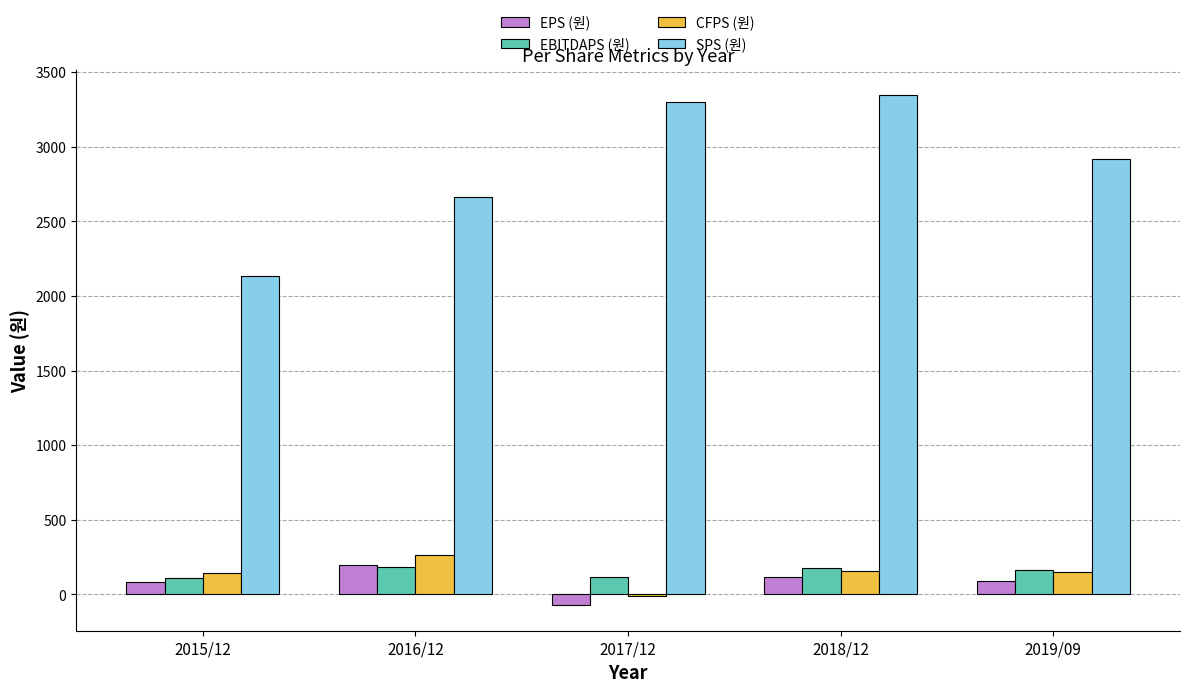

Does the chart contain stacked bars?

No